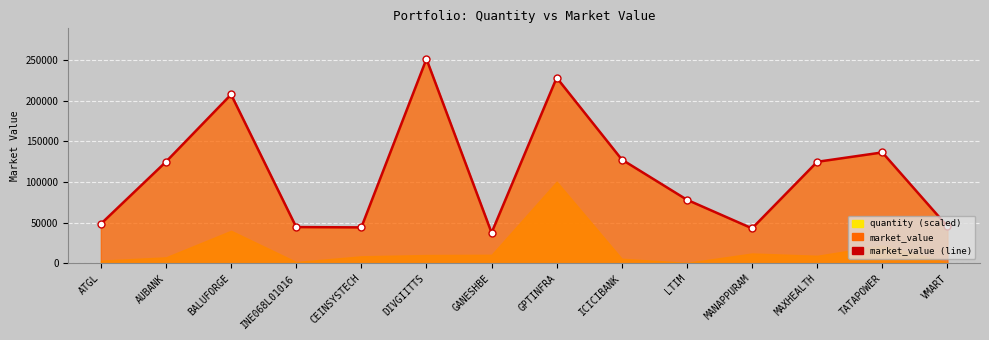

Where does the data first go above 124817?

AUBANK